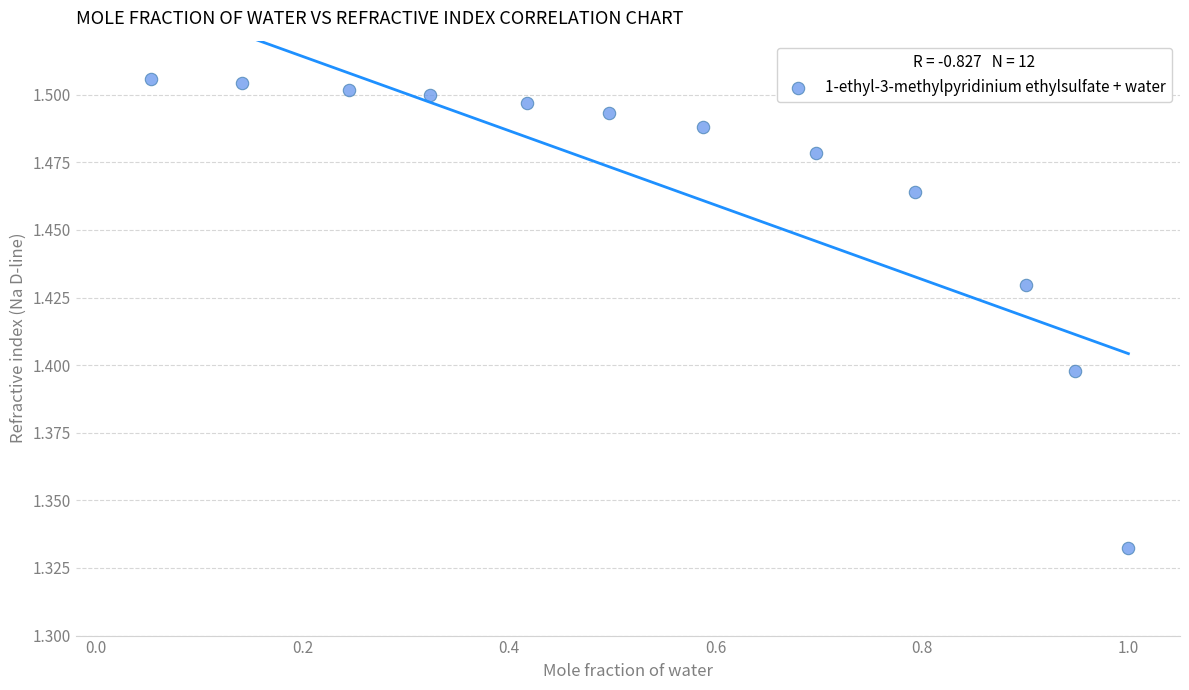

What is the range of X values (max minus min)?

0.9